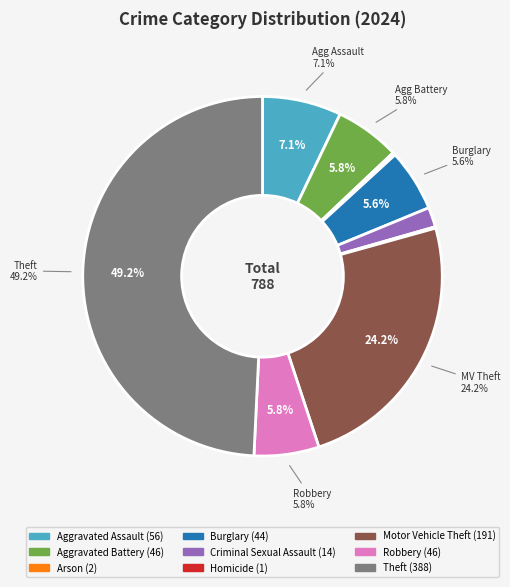

Which slice is the largest?

Theft